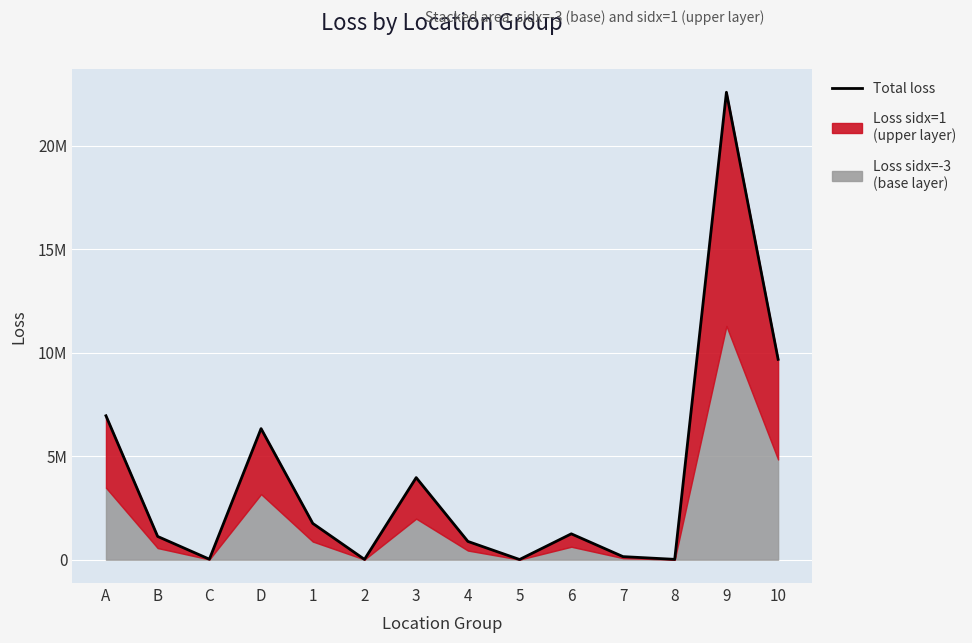

How many interior local valleys (lower than both neighbors) does the data have?

4